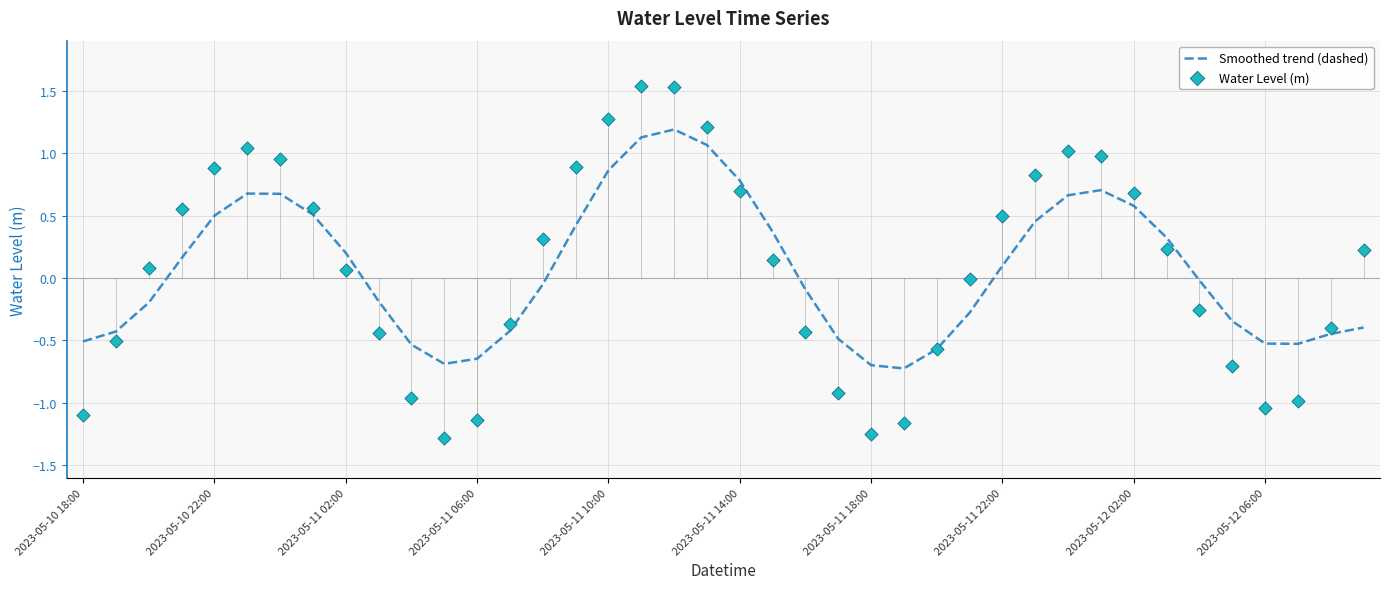

Which series contains the lowest Y value?

Water Level (m)